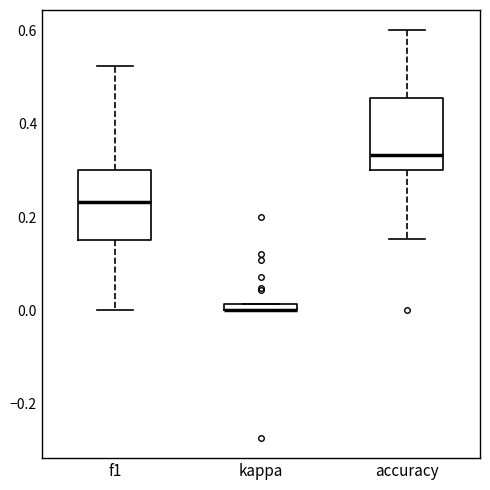

Where is the lower edge of the box for kappa on the y-axis? The values are not printed on the chart, so give them approximately, as read against the axis.

0.00